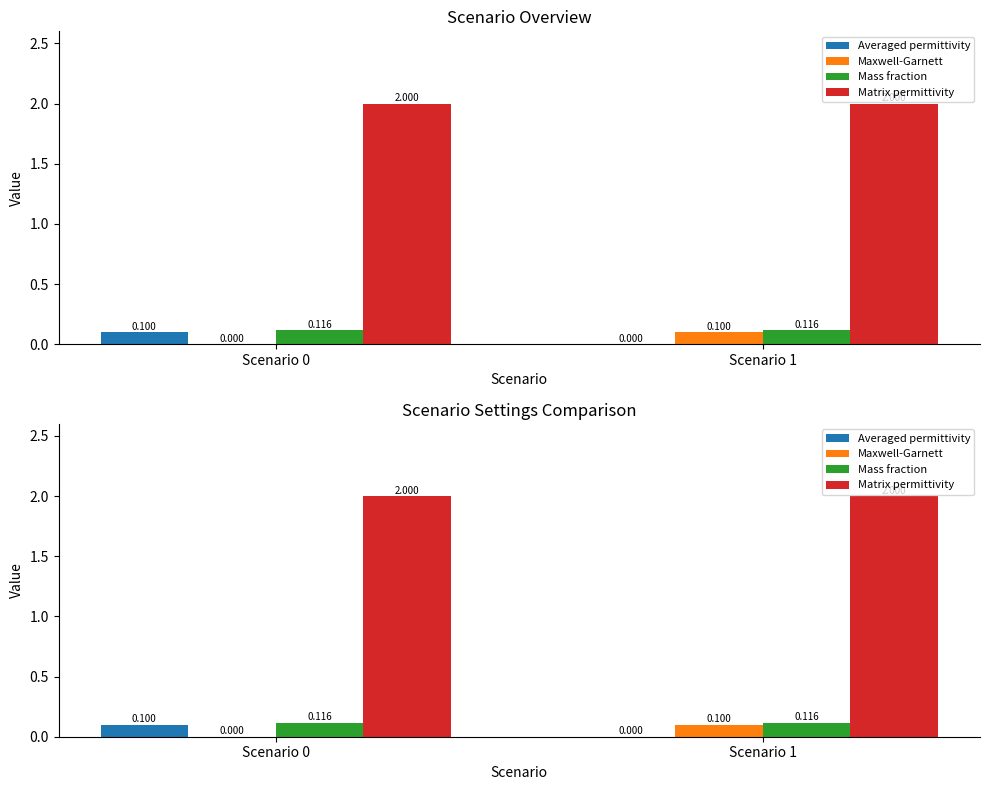

How many bars are there in each group?

4